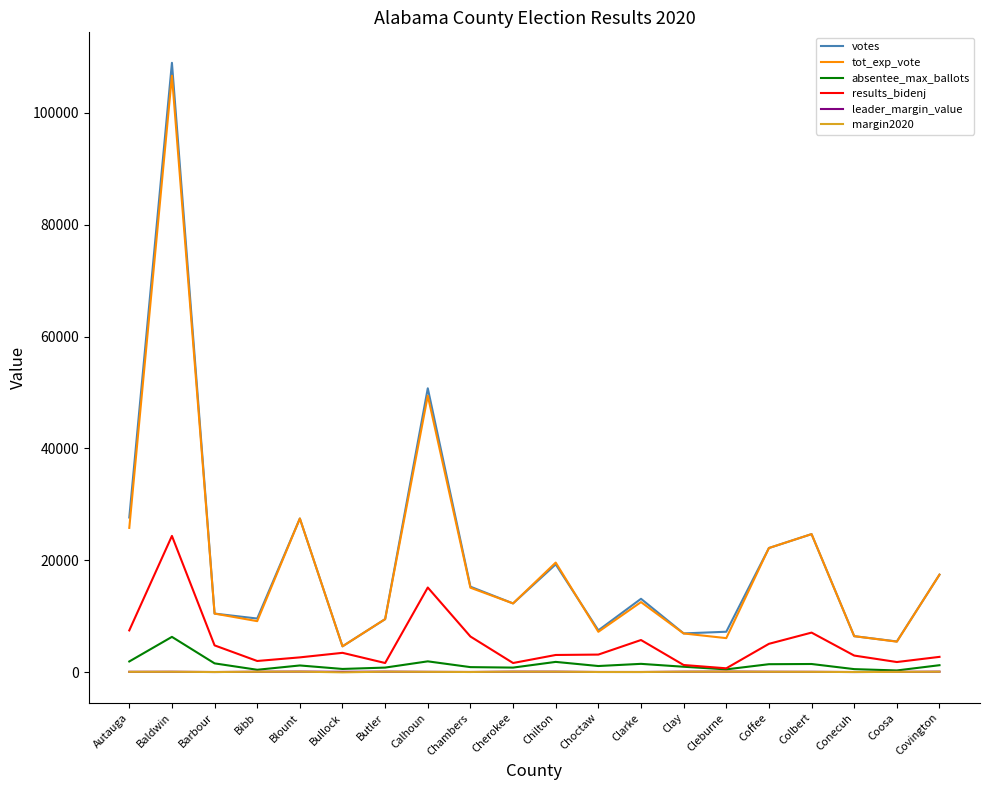

At which label does tot_exp_vote reach its peak?

Baldwin